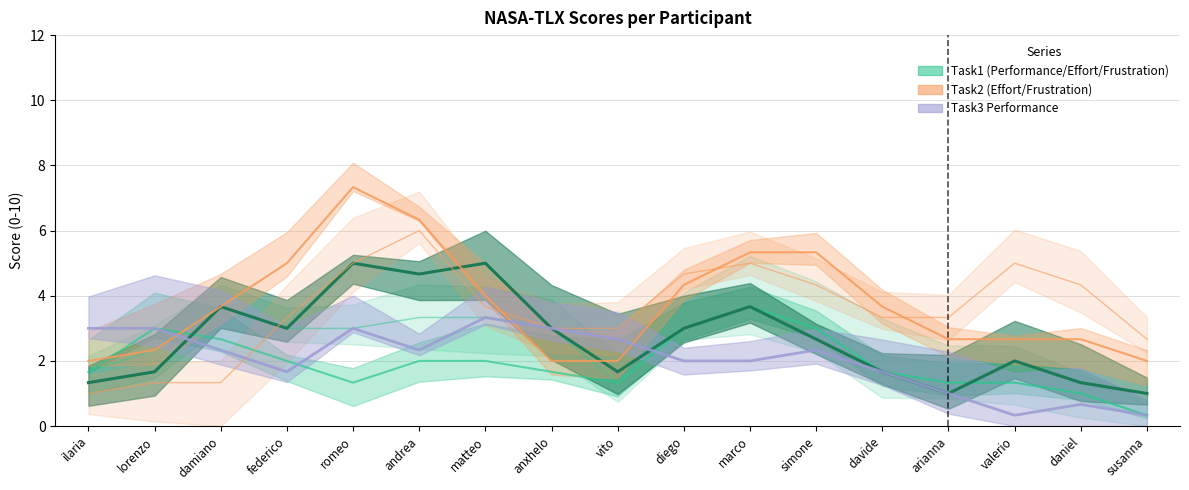

How many times do Task3 Performance and Task2 Frustration cross each other?

3